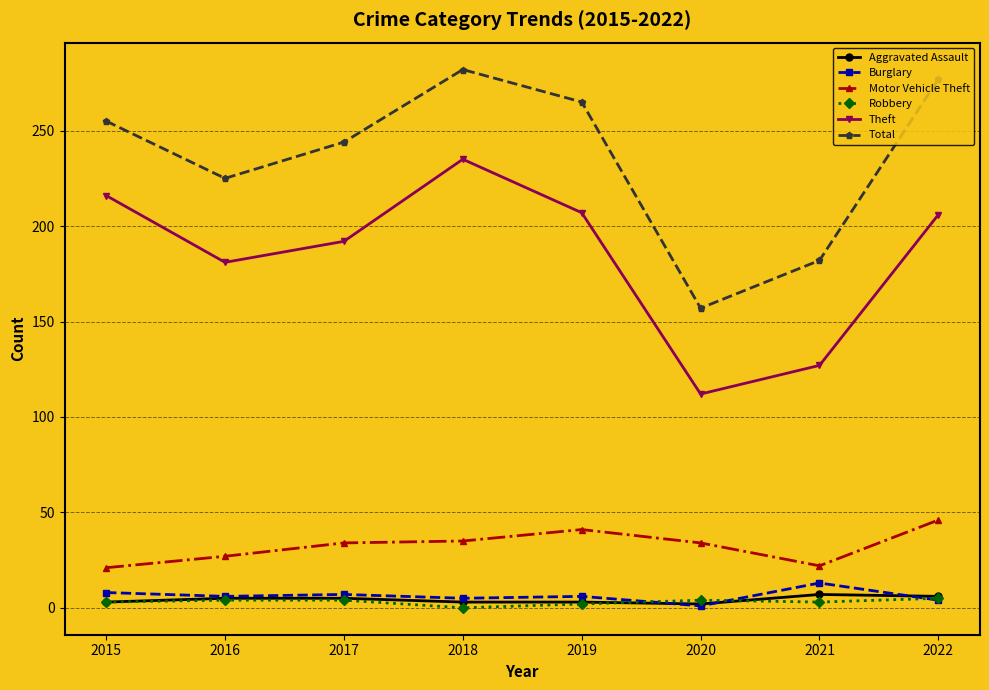

Which series has the largest total across all categories?

Total